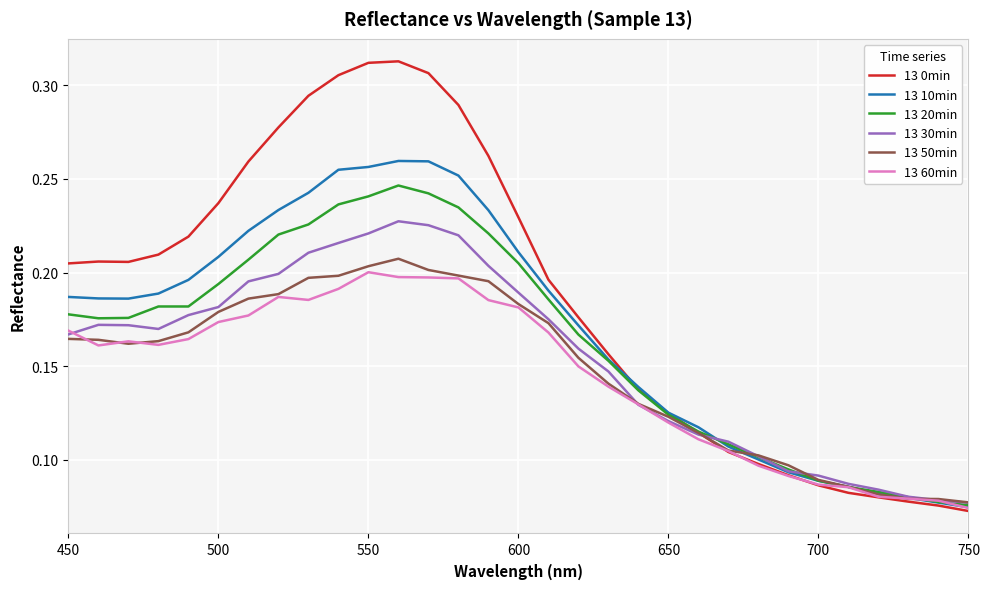

Which series has the largest total across all categories?

13 0min